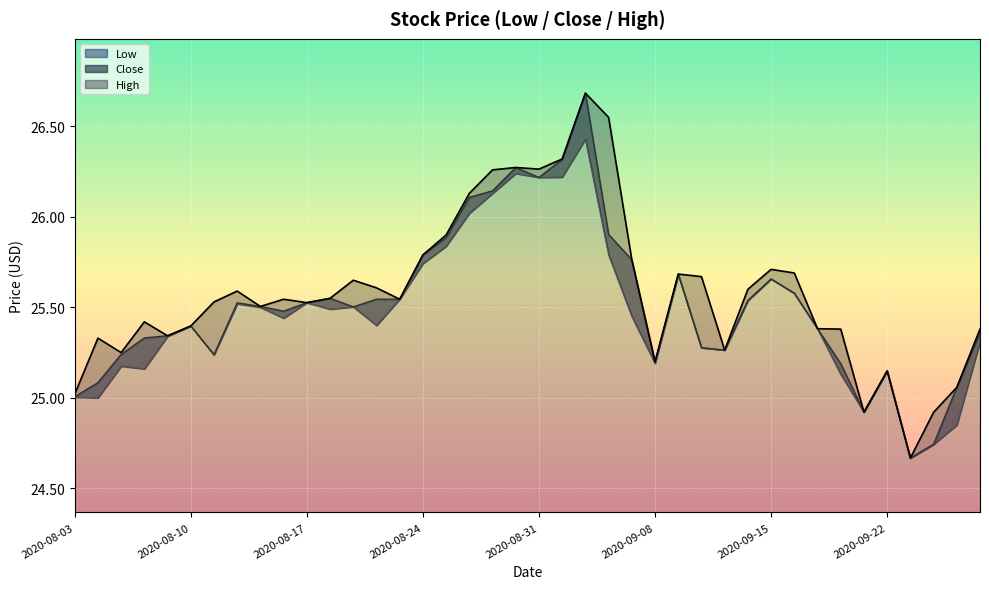

Which category has the lowest value in the Low series?

2020-09-23